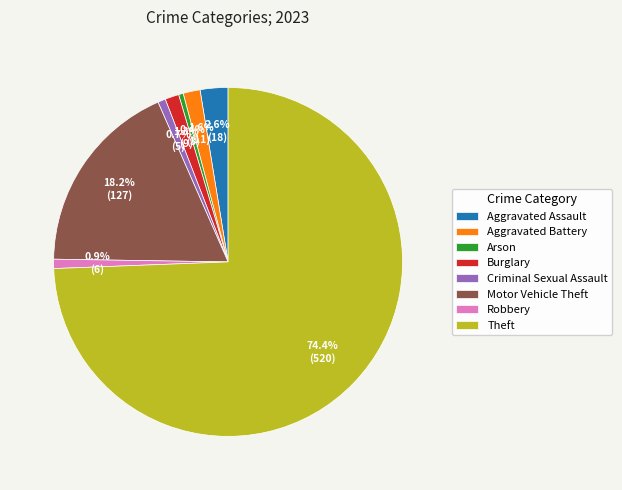

To the nearest percent, what is the combined percentage of Aggravated Battery and Burglary?

3%